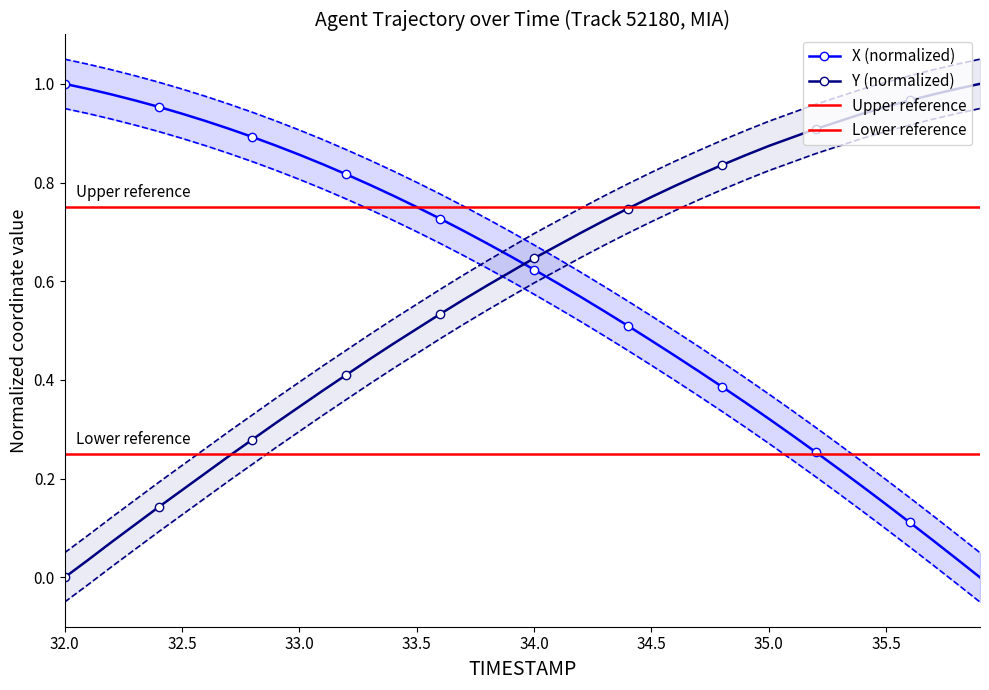

True or false: X (normalized) and Y (normalized) intersect in this chart.

True